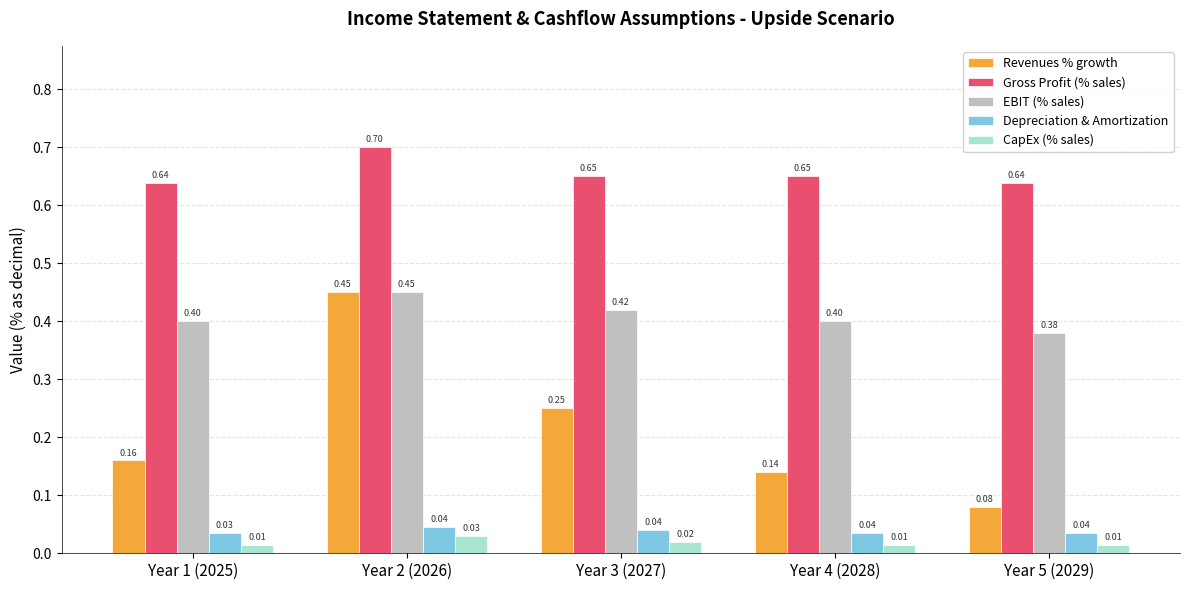

How many groups of bars are there?

5